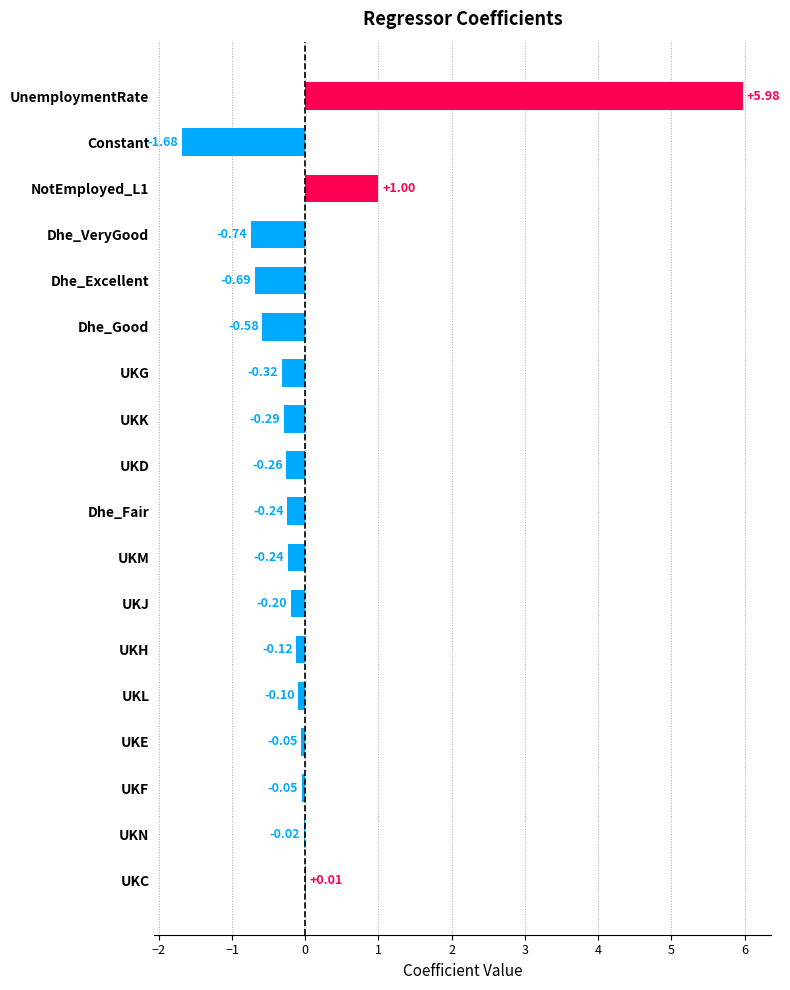

Which label corresponds to the largest value in the chart?

UnemploymentRate